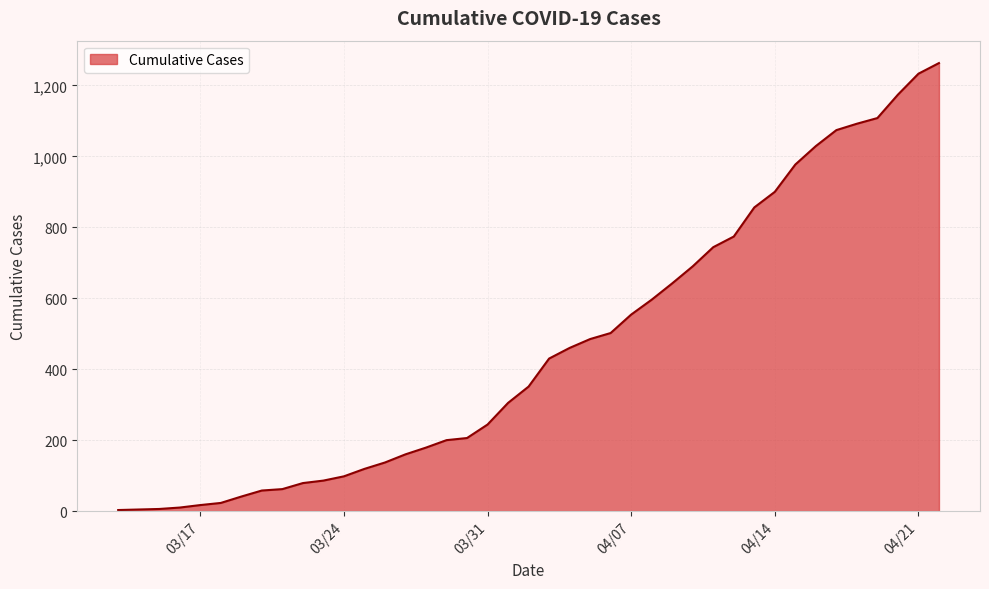

What is the average value?

474